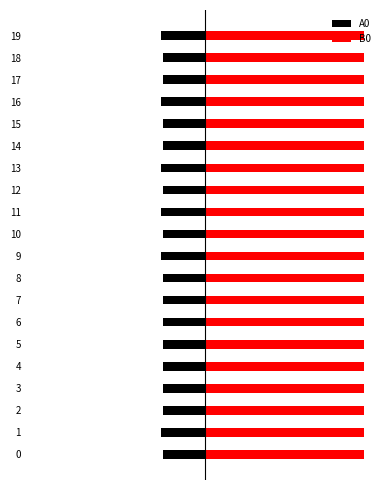

Reading left to right, what are all the values shown in this chart?

A0: -24.0	-25.0	-24.0	-24.0	-24.0	-24.0	-24.0	-24.0	-24.0	-25.0	-24.0	-25.0	-24.0	-25.0	-24.0	-24.0	-25.0	-24.0	-24.0	-25.0
B0: 0.4	0.4	0.4	0.4	0.4	0.4	0.4	0.4	0.4	0.4	0.4	0.4	0.4	0.4	0.4	0.4	0.4	0.4	0.4	0.4